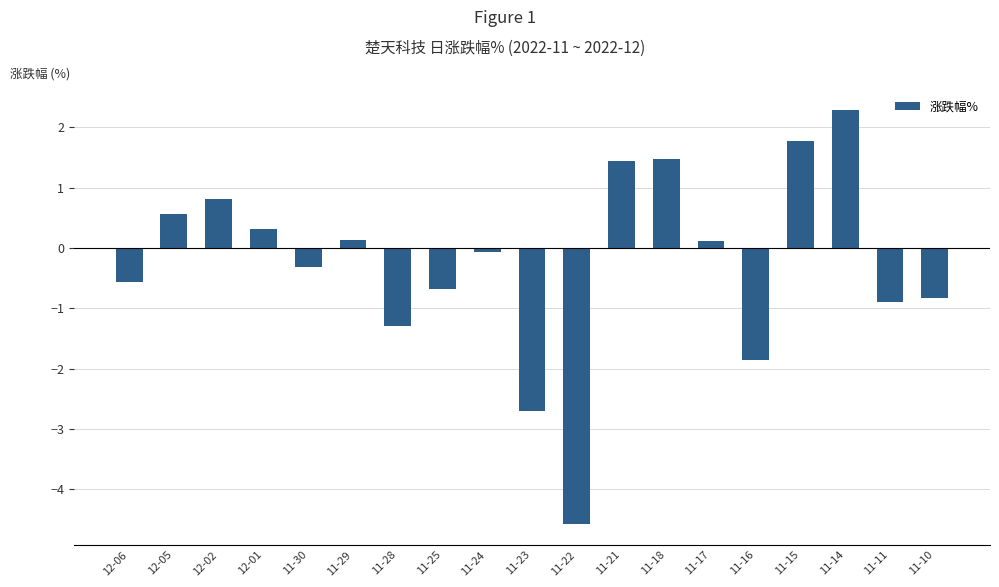

At which label is the value closest to -1?

11-11